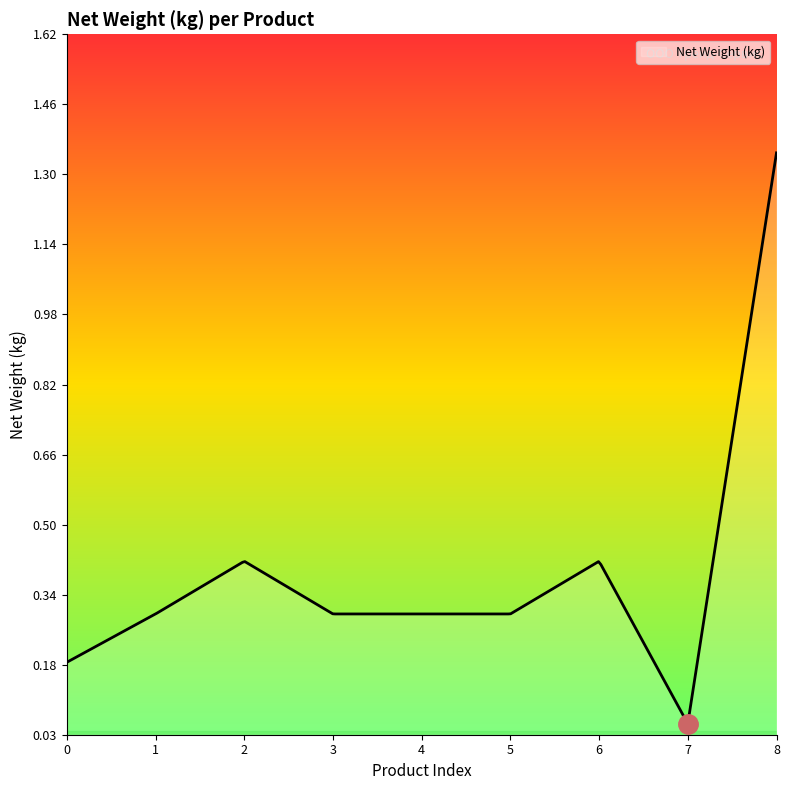

Reading right to left, list all the values displayed in this chart.

1.4	0.1	0.4	0.3	0.3	0.3	0.4	0.3	0.2